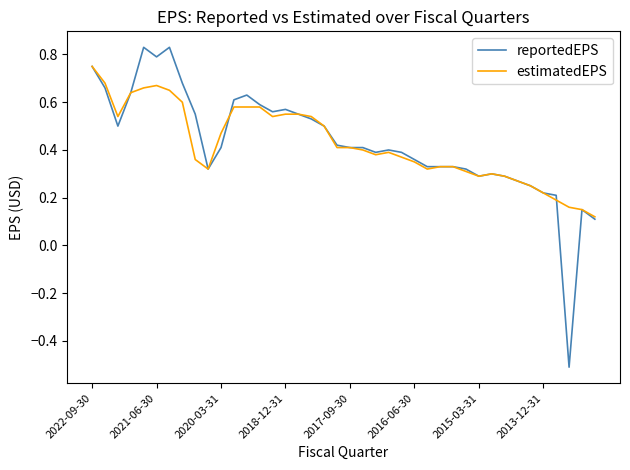

Which series has the widest spread of values?

reportedEPS